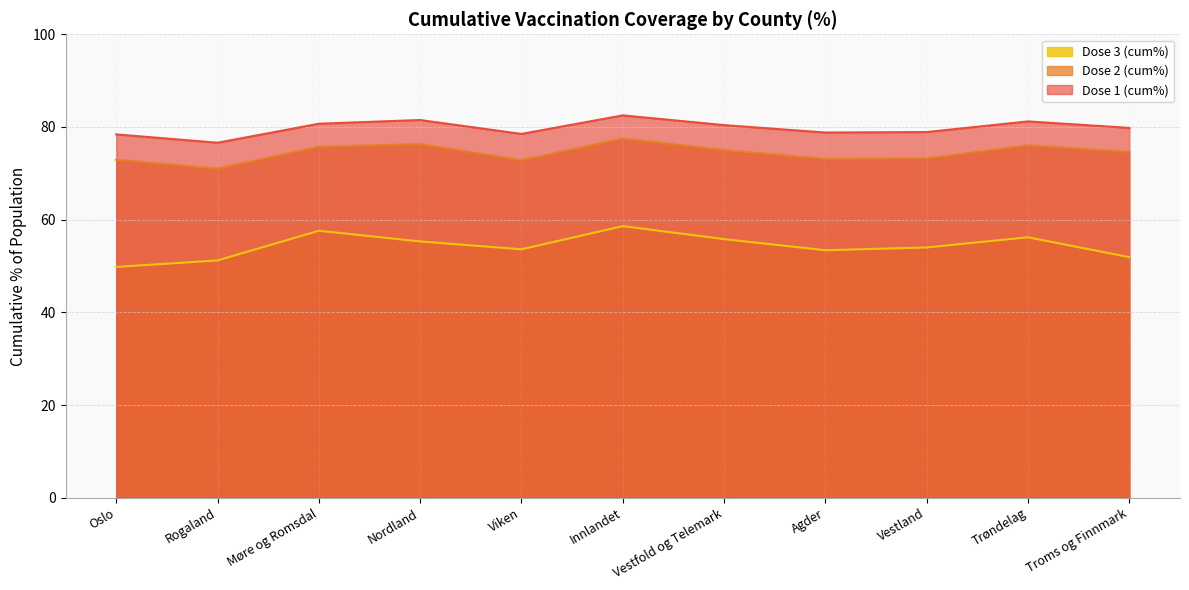

What is the label of the 4th point from the left?

Nordland